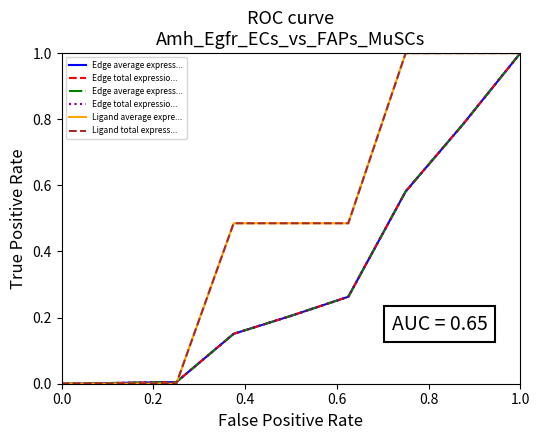

The value of Ligand total express... at 7 is 1.5. True or false?

False